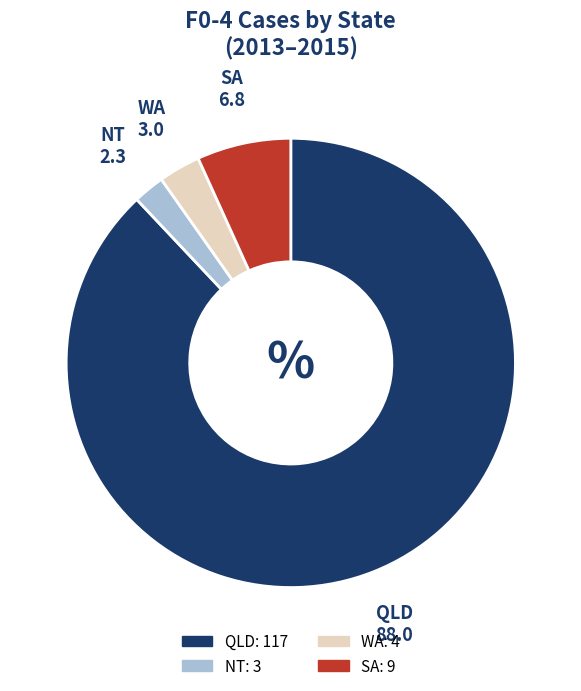

Is there a majority slice in this chart?

Yes